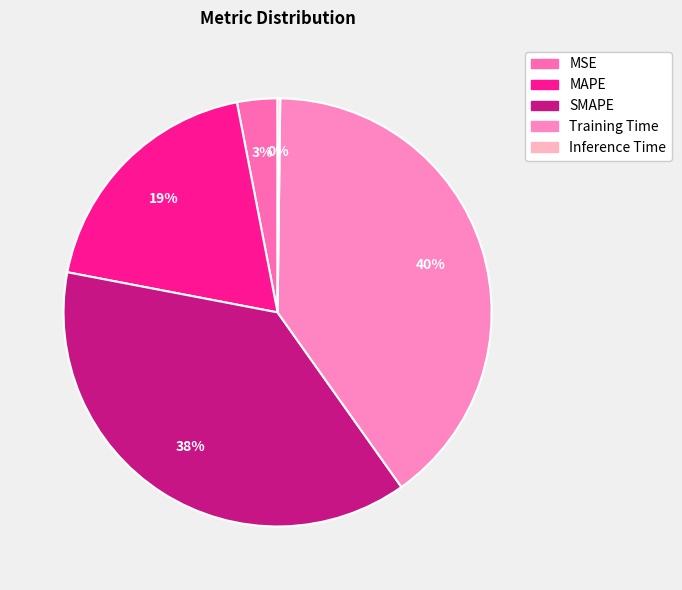

Combined, do MSE and MAPE account for over 50%?

No